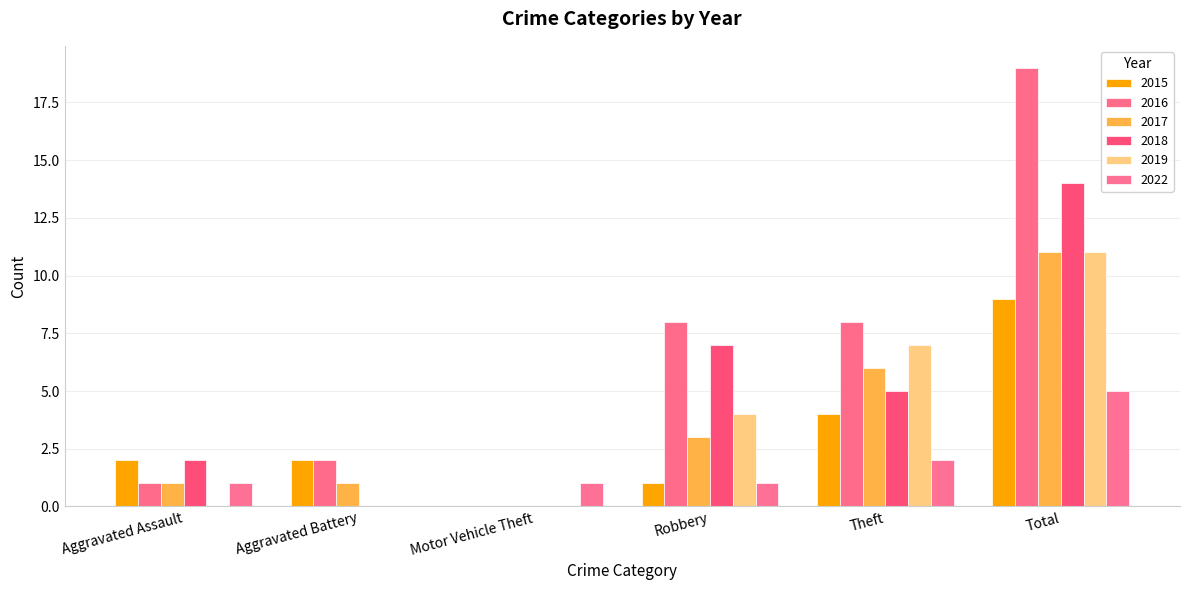

What is the sum of the 2022 values at Theft and Robbery?

3